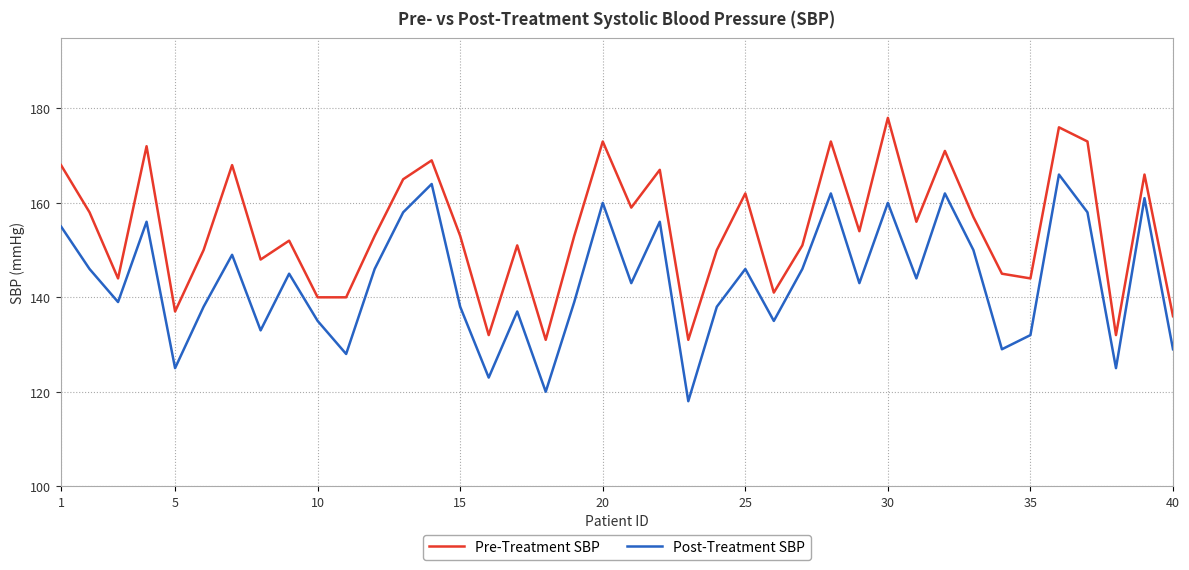

Which series has the largest total across all categories?

Pre-Treatment SBP